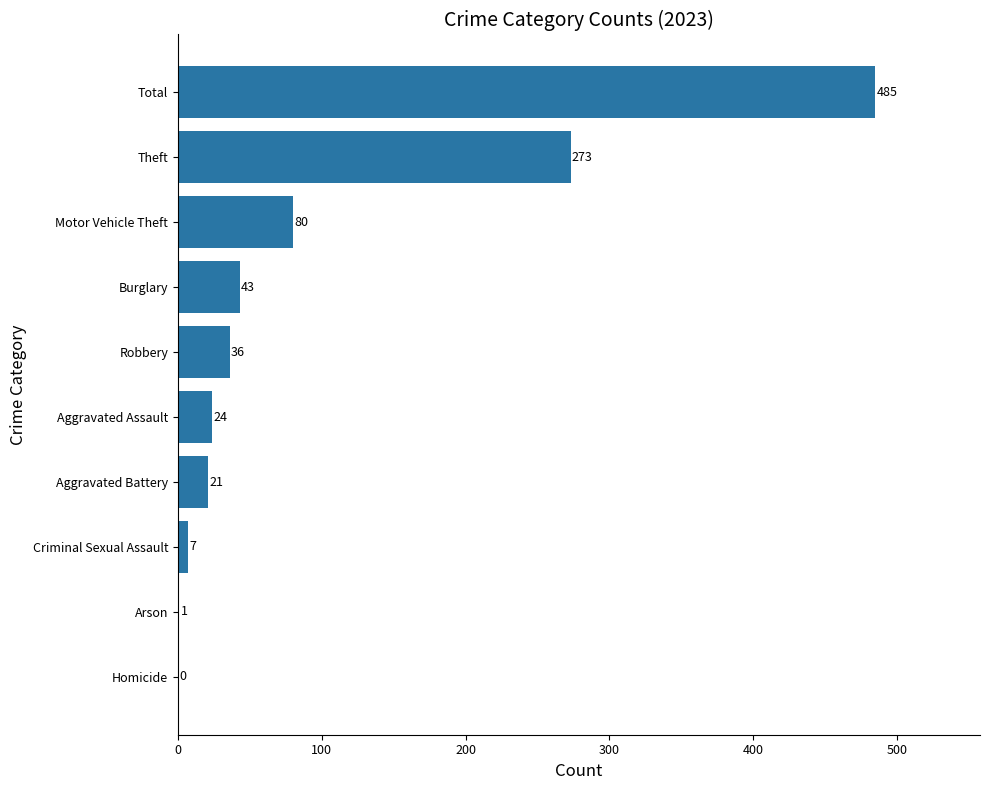

Reading top to bottom, transcribe all the data shown in this chart.

Total=485	Theft=273	Motor Vehicle Theft=80	Burglary=43	Robbery=36	Aggravated Assault=24	Aggravated Battery=21	Criminal Sexual Assault=7	Arson=1	Homicide=0